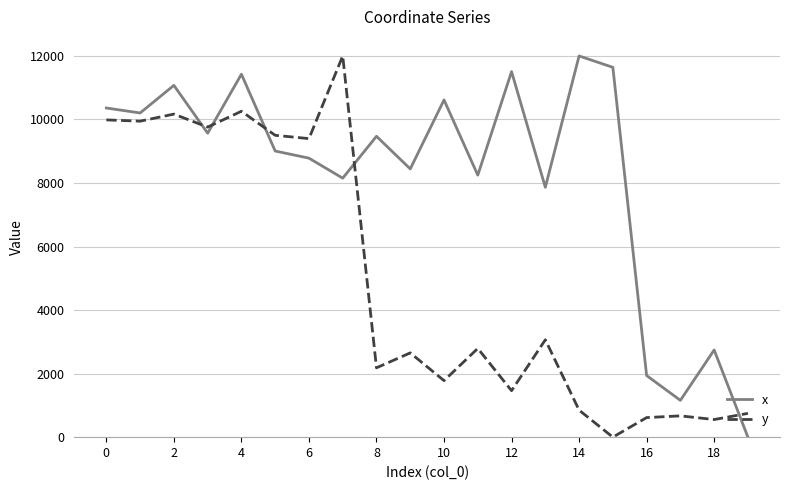

What is the greatest value displayed?

12000.0